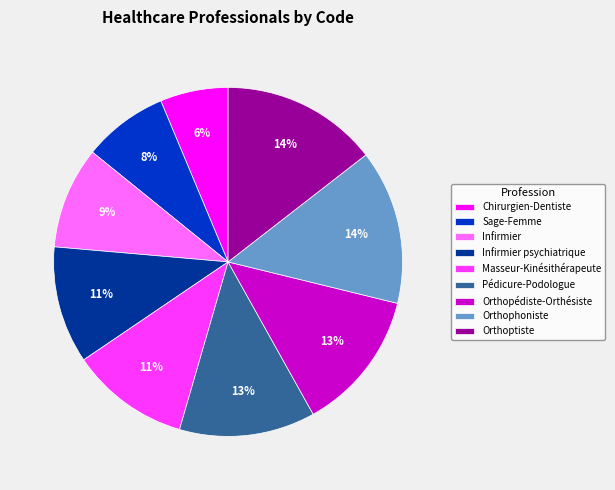

True or false: Orthoptiste accounts for 1% of the total.

False